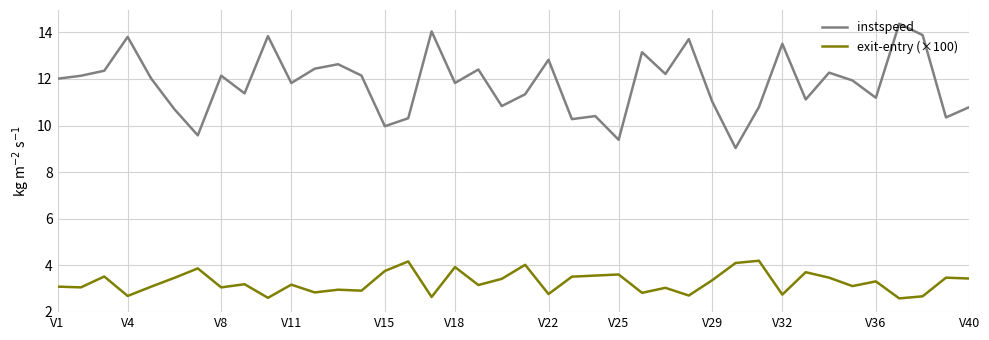

True or false: exit-entry (×100) and instspeed cross at least once.

False